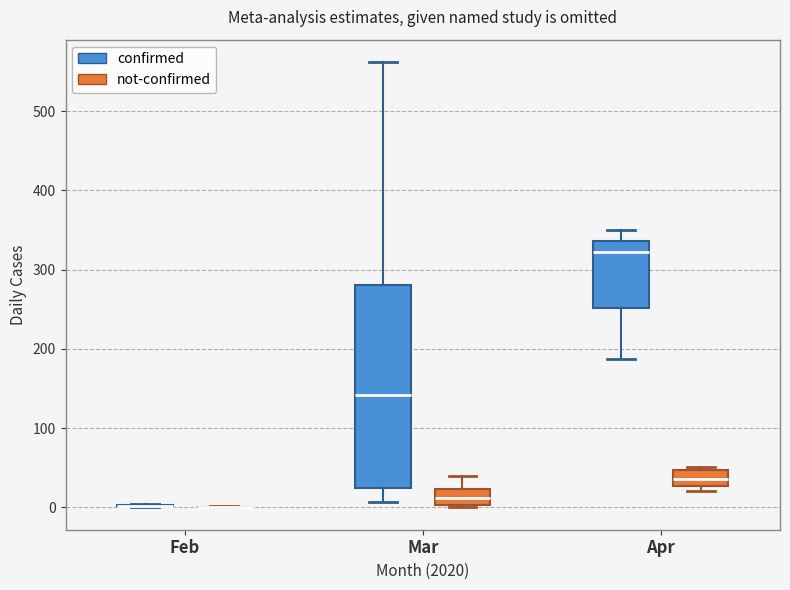

Where is the upper edge of the box for Apr (not-confirmed) on the y-axis? The values are not printed on the chart, so give them approximately, as read against the axis.

50